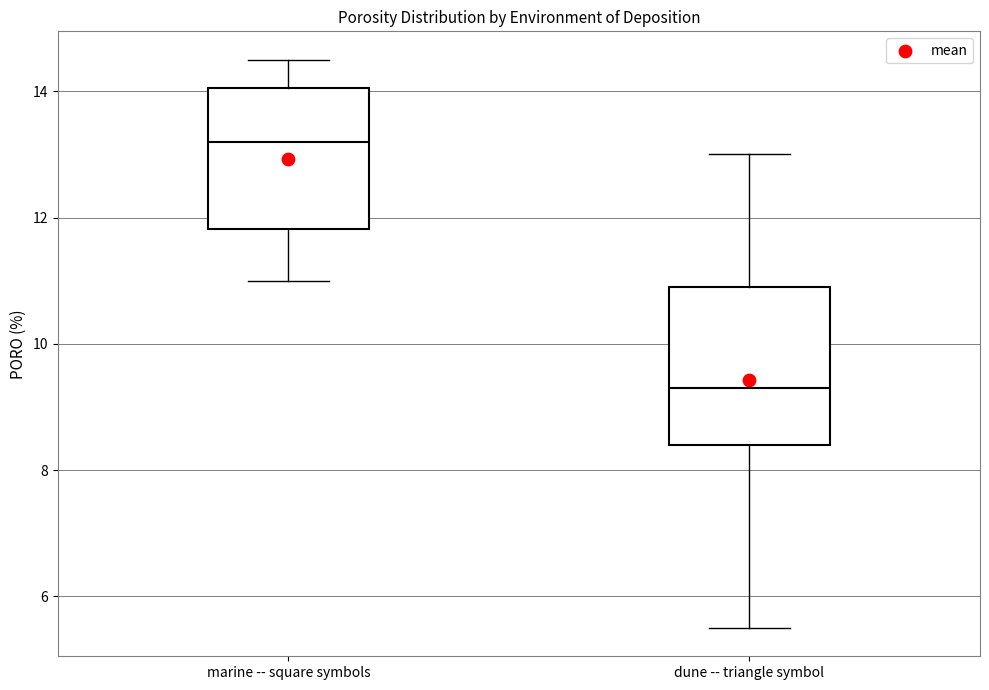

Which box is the tallest, from its lower edge to its upper edge?

dune -- triangle symbol